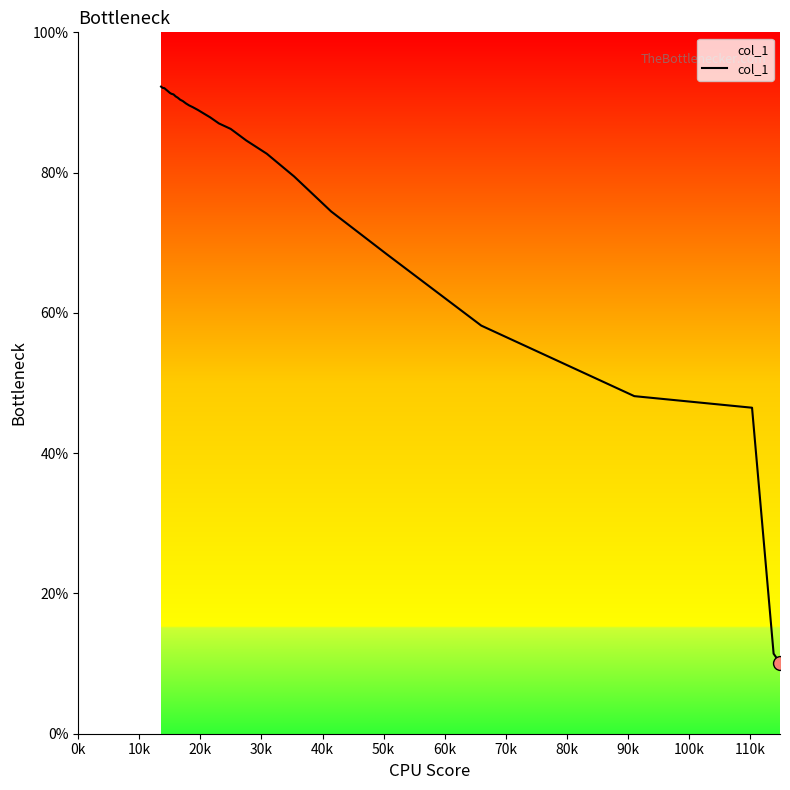

How many lines are shown in the chart?

1